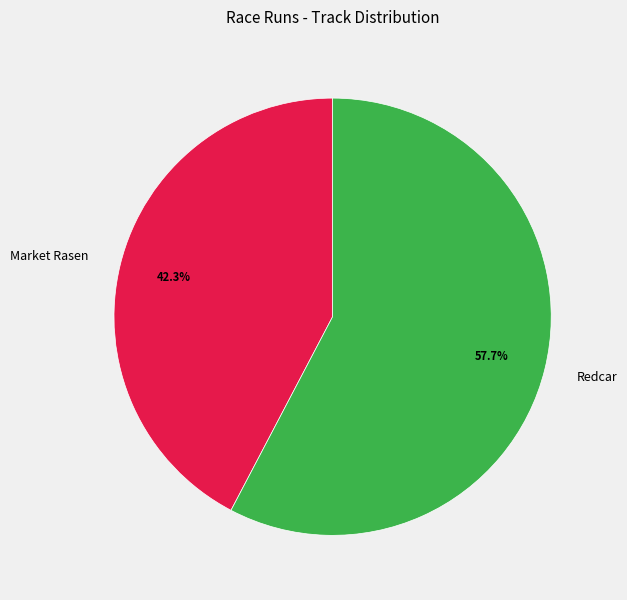

Rank the categories by value from highest to lowest.

Redcar, Market Rasen